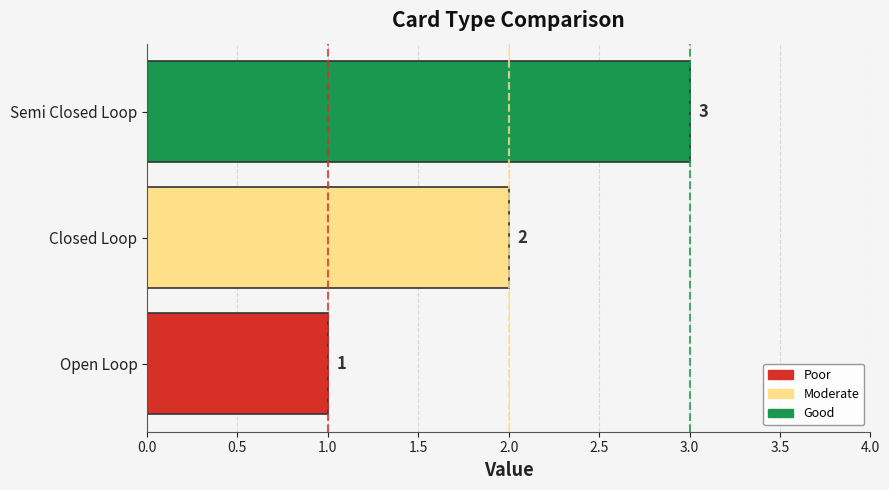

What is the change in value from Closed Loop to Semi Closed Loop?

+1